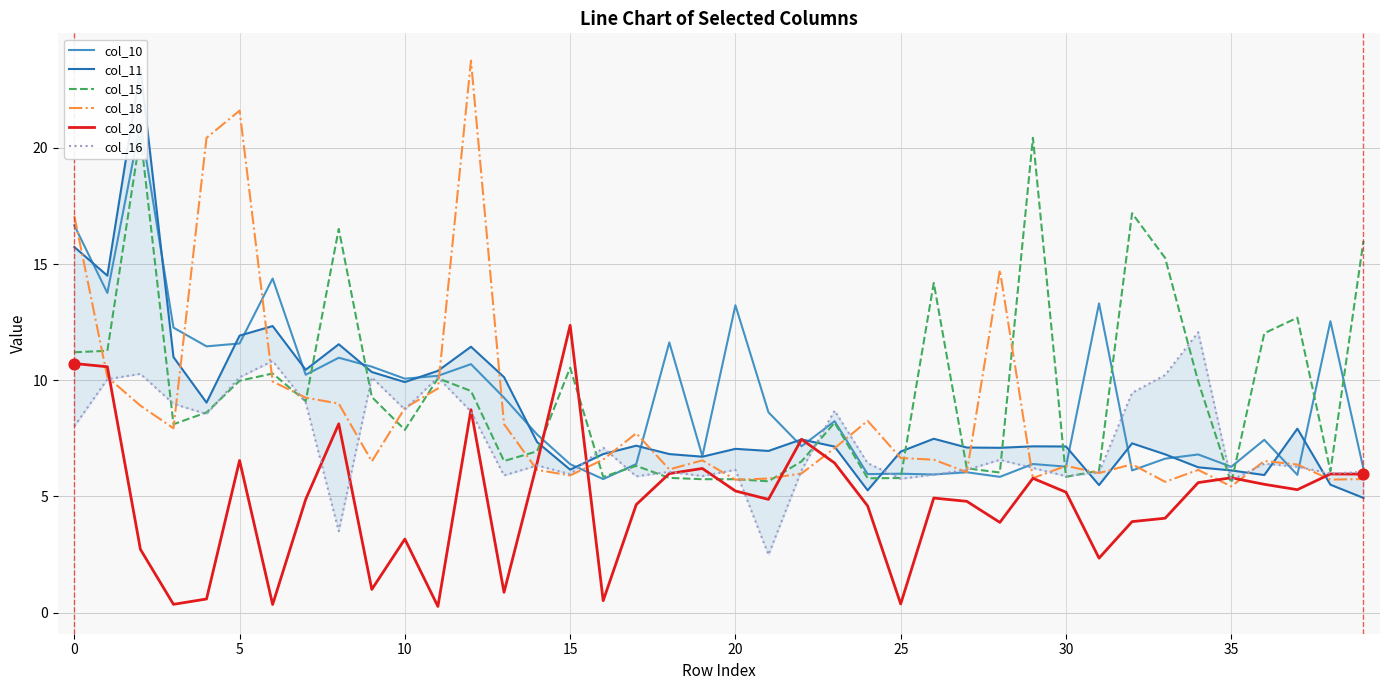

Which series contains the lowest Y value?

col_20